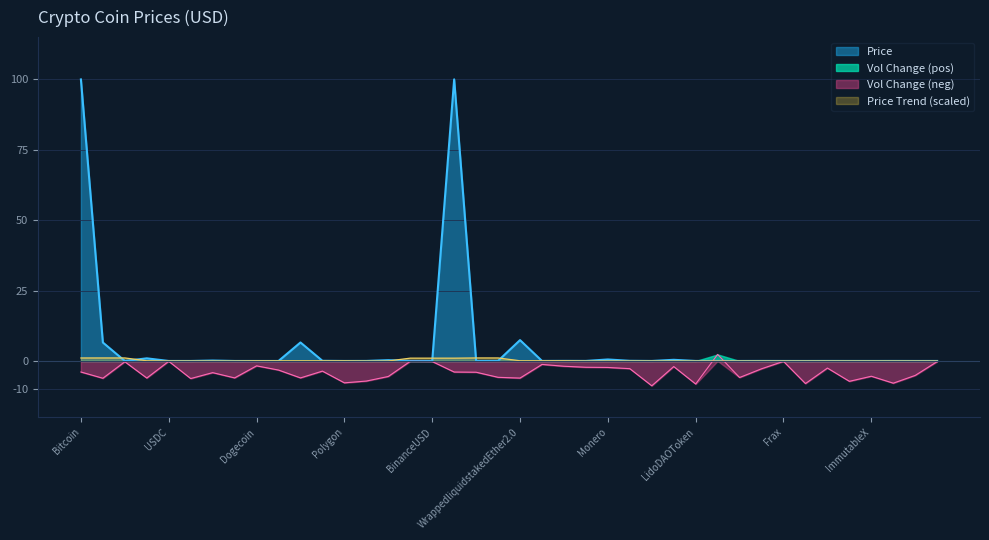

Which series has the widest spread of values?

Price